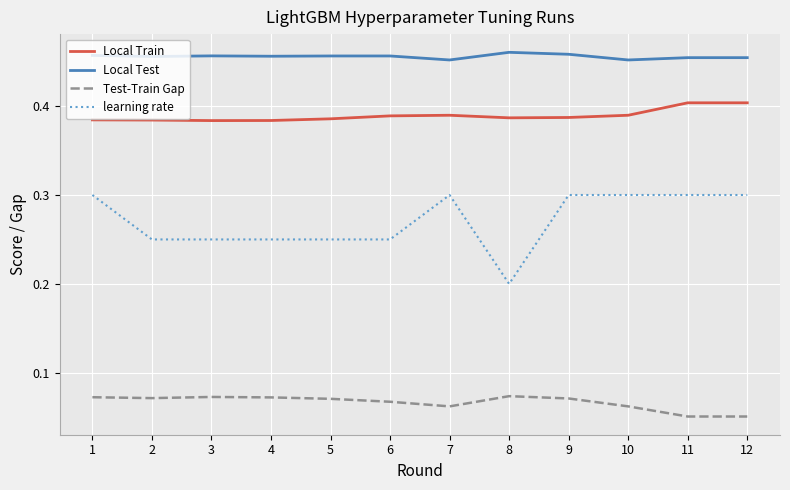

What is the highest value of the learning rate series?

0.3